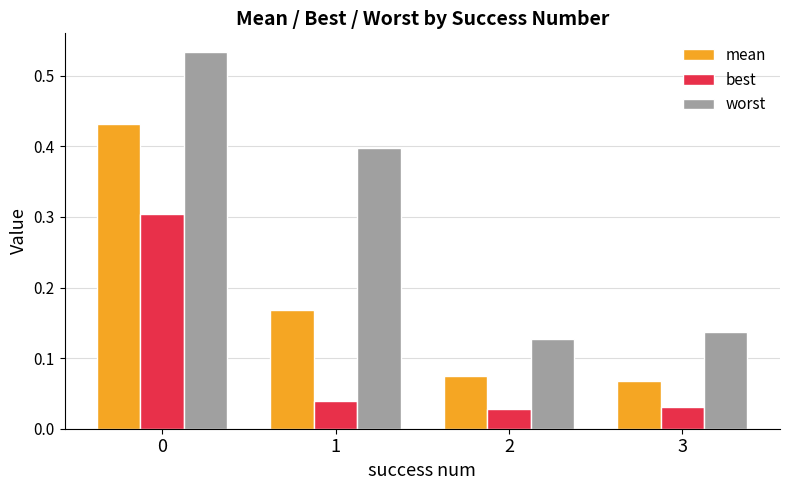

Is it true that worst equals 0.4 at 1?

True